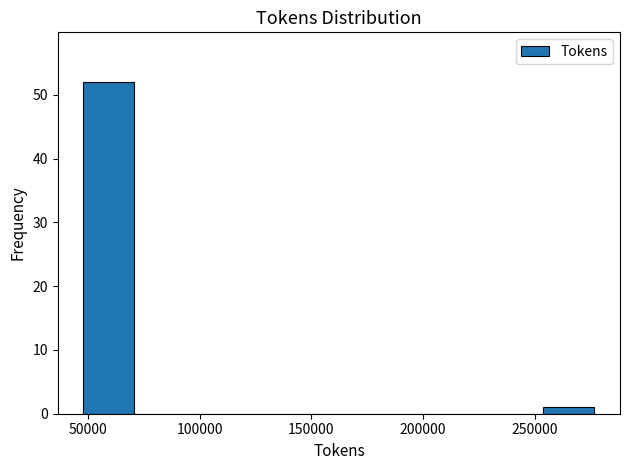

Which range on the x-axis has the tallest bar?

50000 to 70000